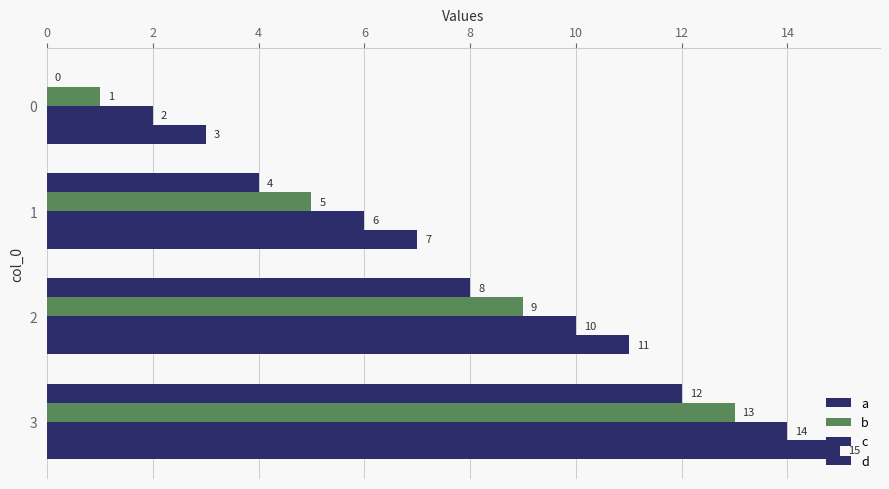

Which series has the largest total across all categories?

d